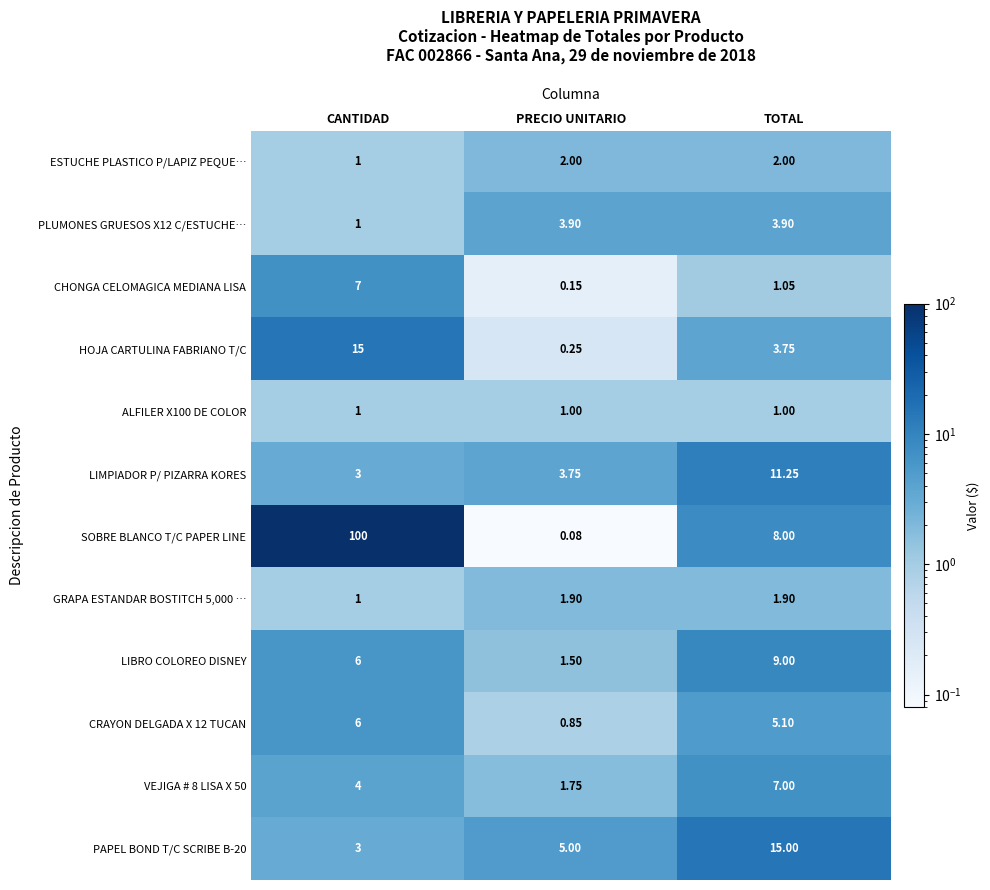

At TOTAL, list the series in order from smallest to largest.

ALFILER X100 DE COLOR, CHONGA CELOMAGICA MEDIANA LISA, GRAPA ESTANDAR BOSTITCH 5,000 …, ESTUCHE PLASTICO P/LAPIZ PEQUE…, HOJA CARTULINA FABRIANO T/C, PLUMONES GRUESOS X12 C/ESTUCHE…, CRAYON DELGADA X 12 TUCAN, VEJIGA # 8 LISA X 50, SOBRE BLANCO T/C PAPER LINE, LIBRO COLOREO DISNEY, LIMPIADOR P/ PIZARRA KORES, PAPEL BOND T/C SCRIBE B-20